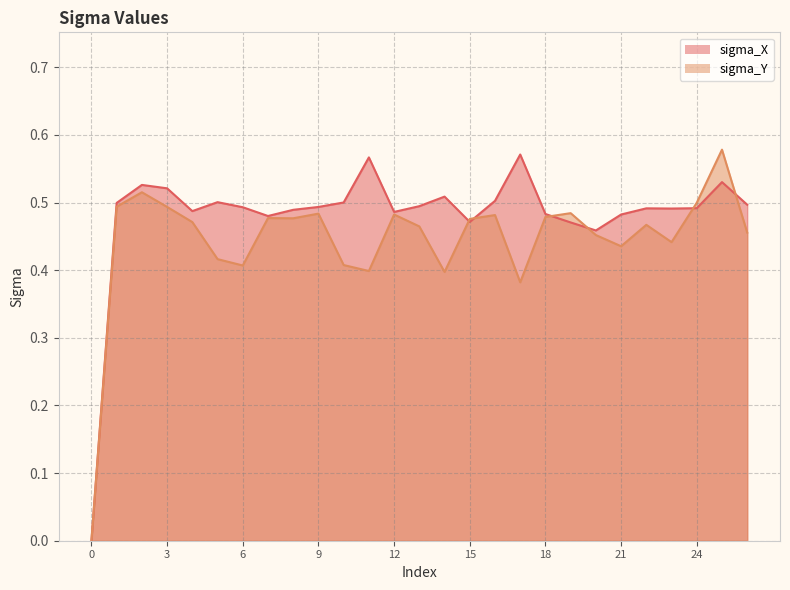

List the series in order of their overall mean, lowest first.

sigma_Y, sigma_X